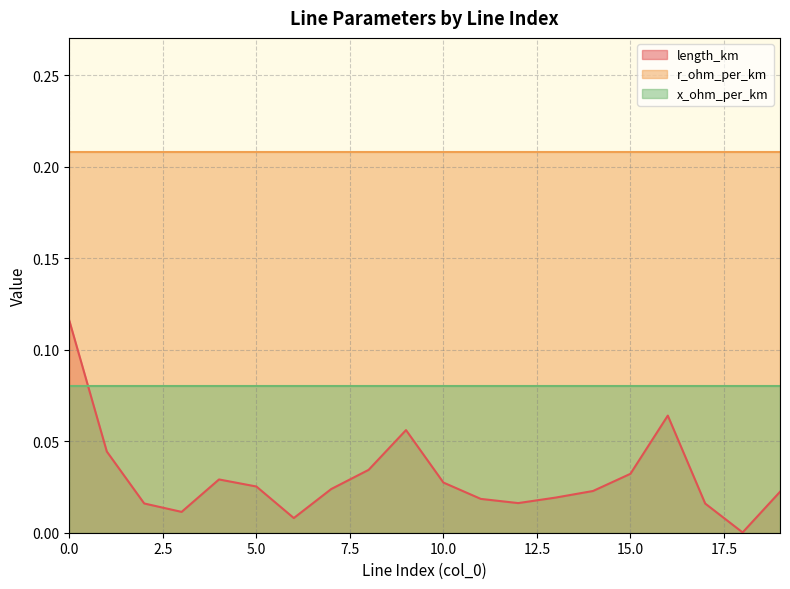

What is the difference between the maximum and minimum values in the length_km series?

0.1